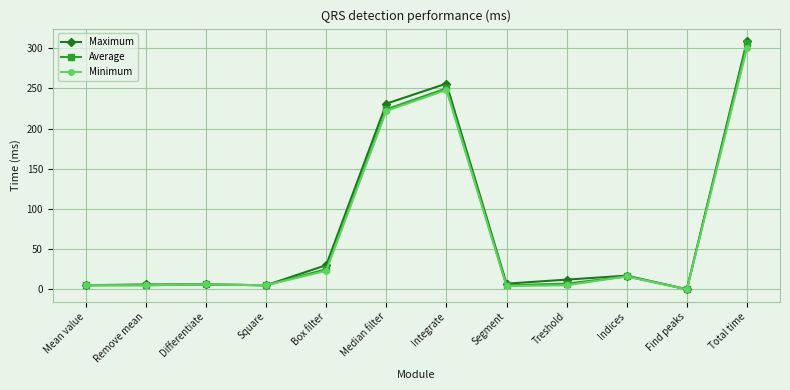

How many series are shown in this chart?

3